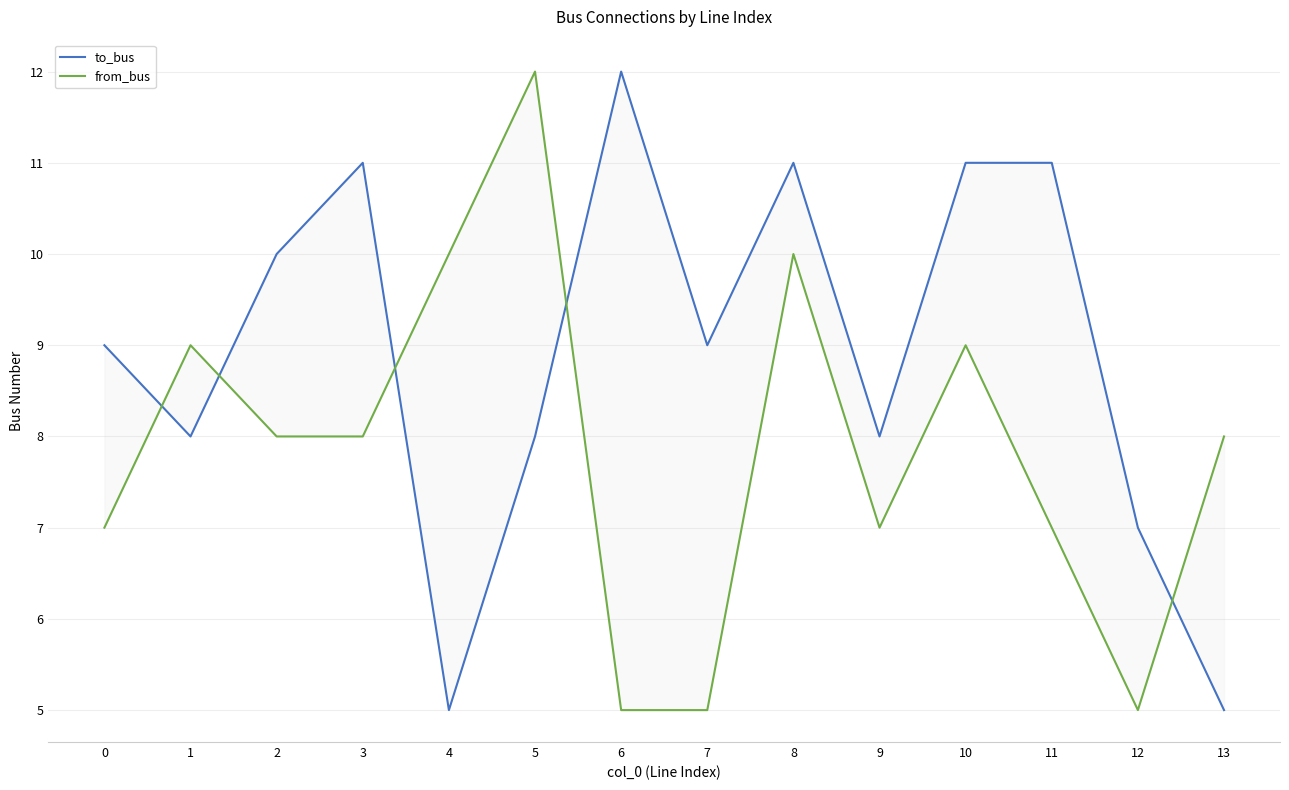

How many lines are shown in the chart?

2